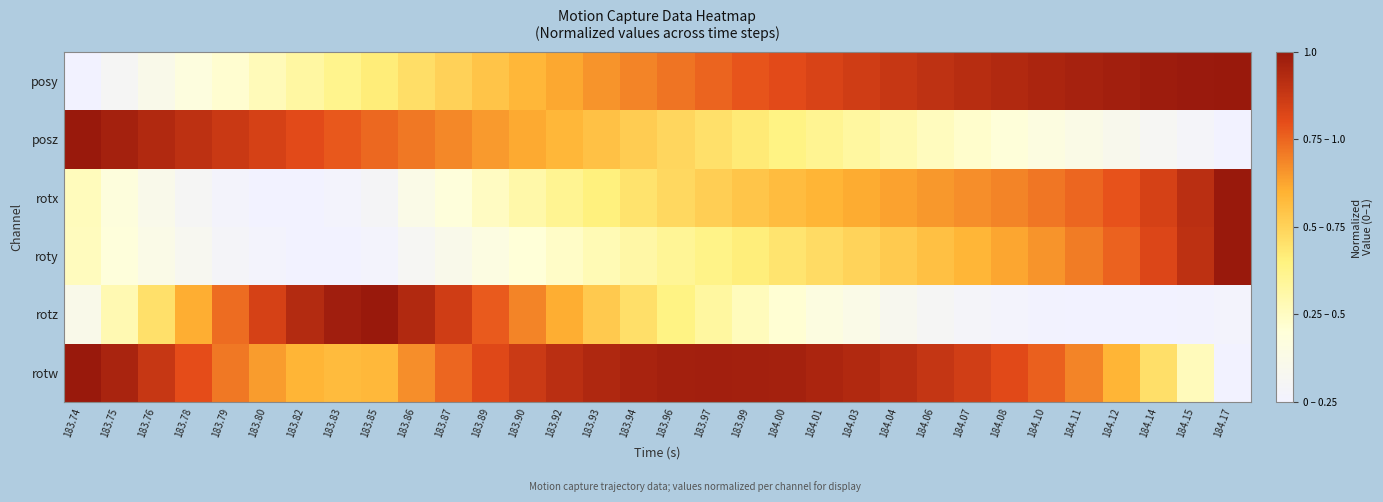

How many distinct data groups are displayed?

6